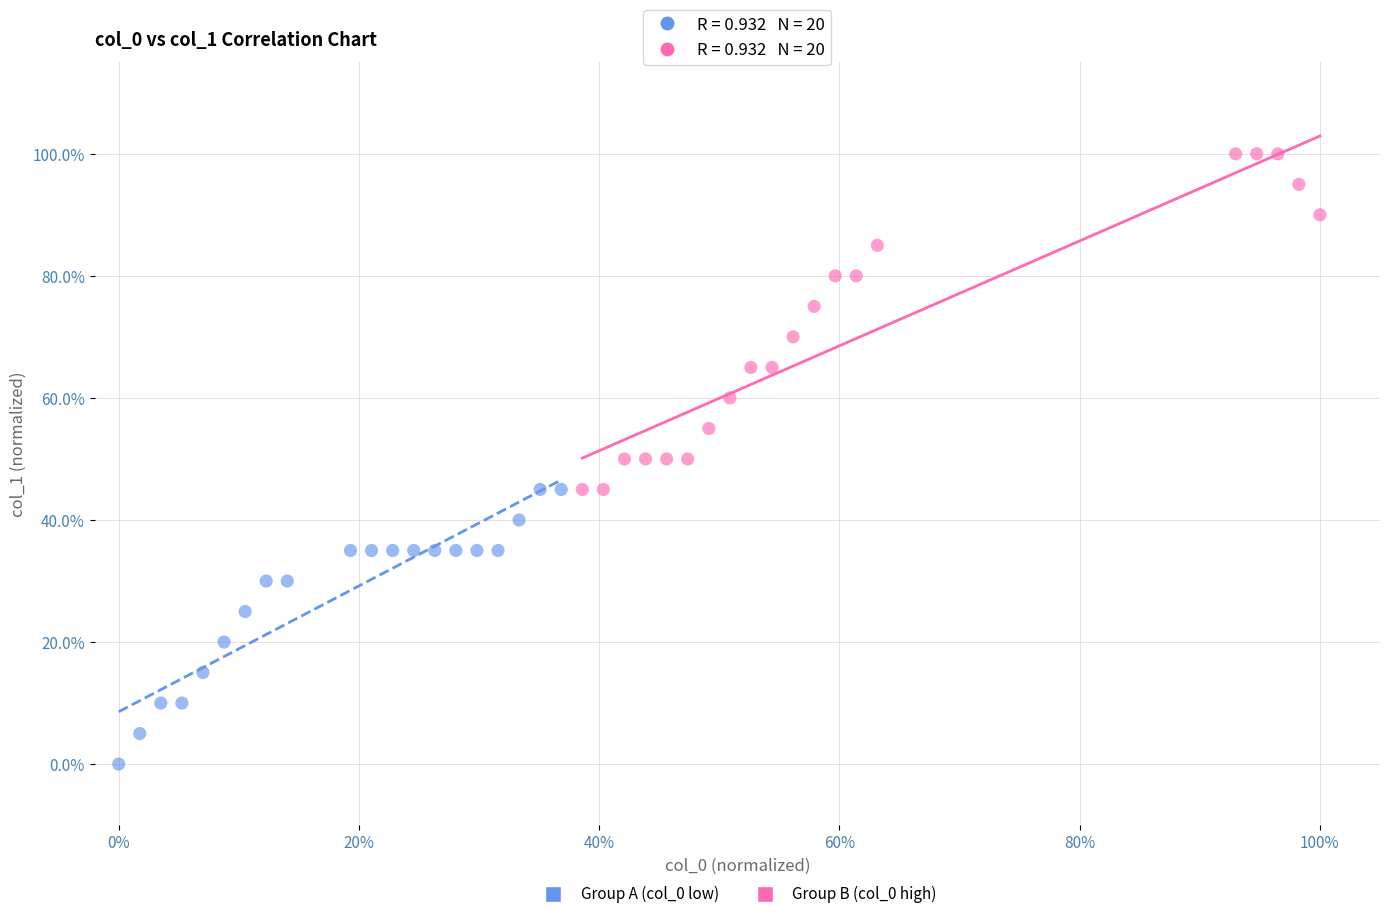

What are all the series names shown in the legend?

Group A (col_0 low), Group B (col_0 high)